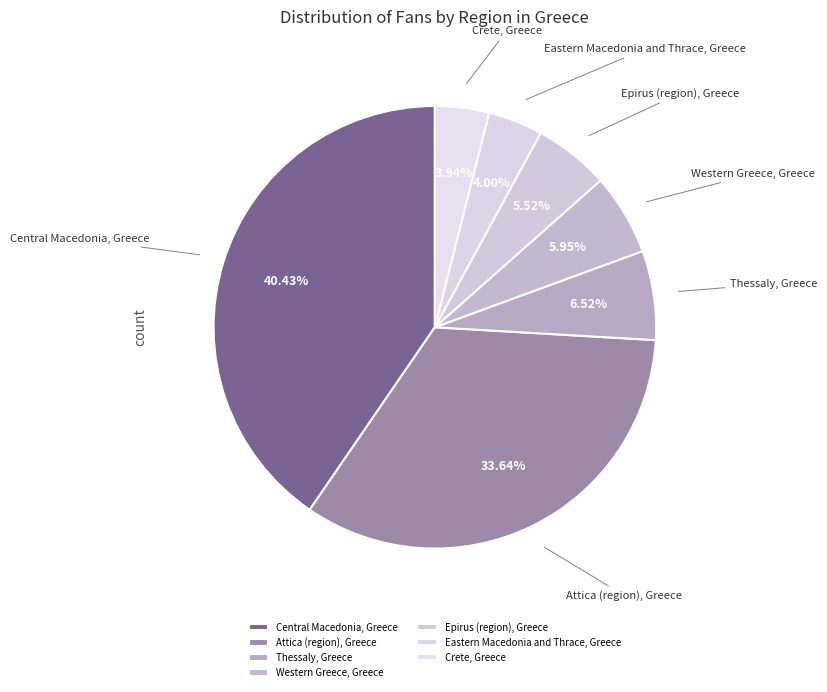

Rank the categories by value from highest to lowest.

Central Macedonia, Greece, Attica (region), Greece, Thessaly, Greece, Western Greece, Greece, Epirus (region), Greece, Eastern Macedonia and Thrace, Greece, Crete, Greece